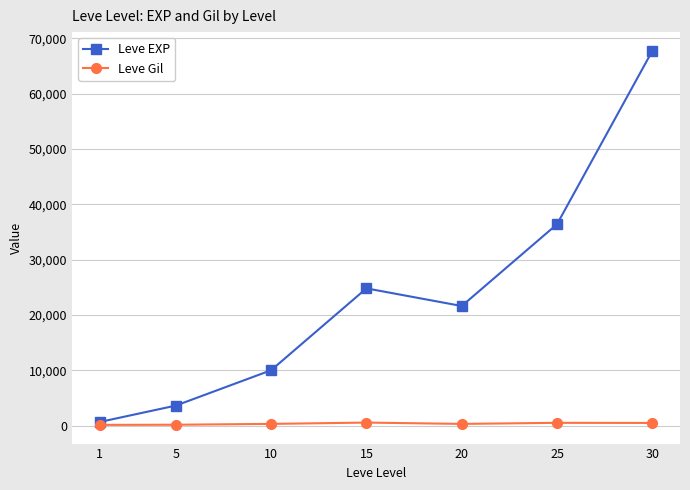

Which series has the largest total across all categories?

Leve EXP